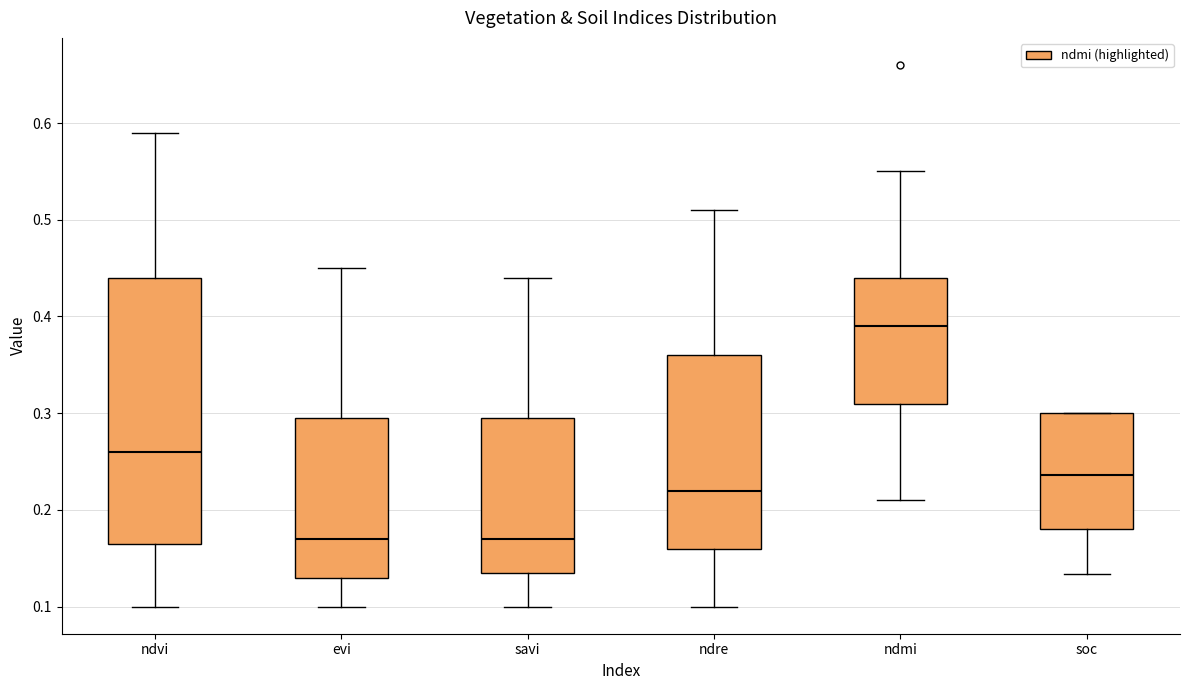

Reading left to right, read every box against the y-axis: the position of its median line, the range the box covers, and the ends of its whiskers. The values are not printed on the chart, so give them approximately, as read against the axis.

ndvi: median 0.26, box 0.17 to 0.44, whiskers 0.10 to 0.59
evi: median 0.17, box 0.13 to 0.30, whiskers 0.10 to 0.45
savi: median 0.17, box 0.14 to 0.30, whiskers 0.10 to 0.44
ndre: median 0.22, box 0.16 to 0.36, whiskers 0.10 to 0.51
ndmi: median 0.39, box 0.31 to 0.44, whiskers 0.21 to 0.55
soc: median 0.24, box 0.18 to 0.30, whiskers 0.13 to 0.30